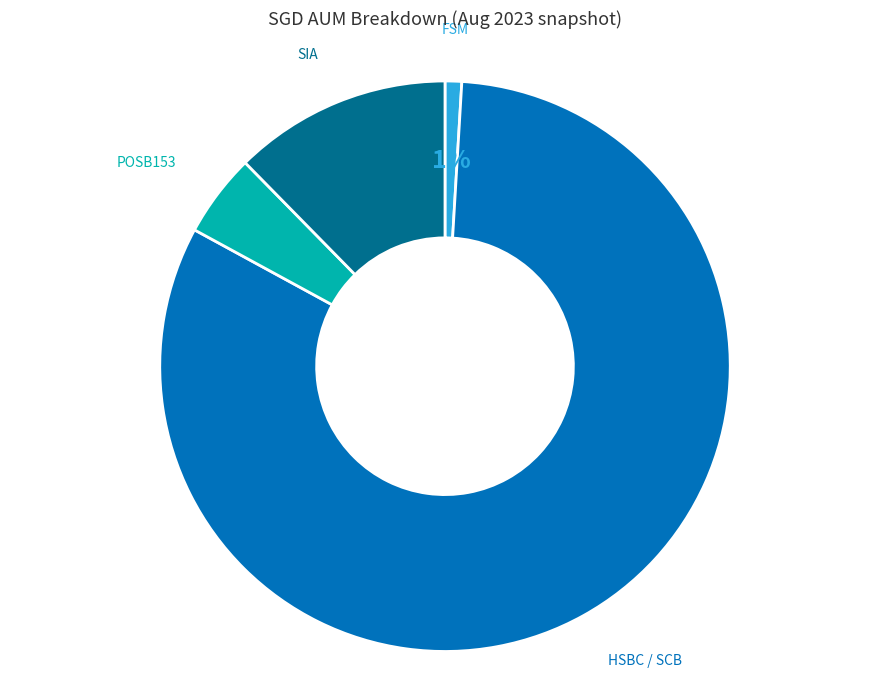

To the nearest percent, what is the difference between the largest and smallest slice percentages?

81%